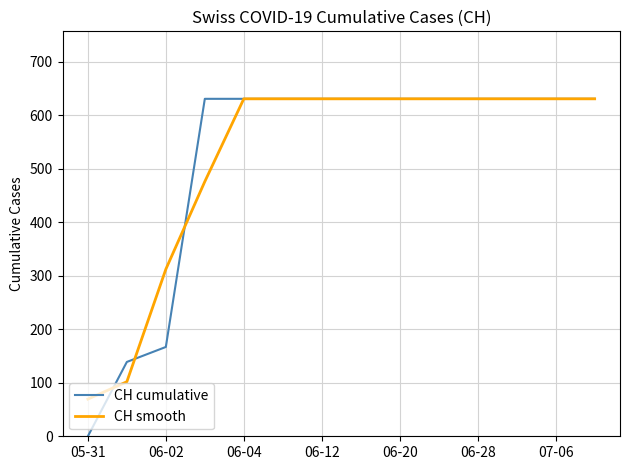

What is the average value of the CH smooth series?

519.3